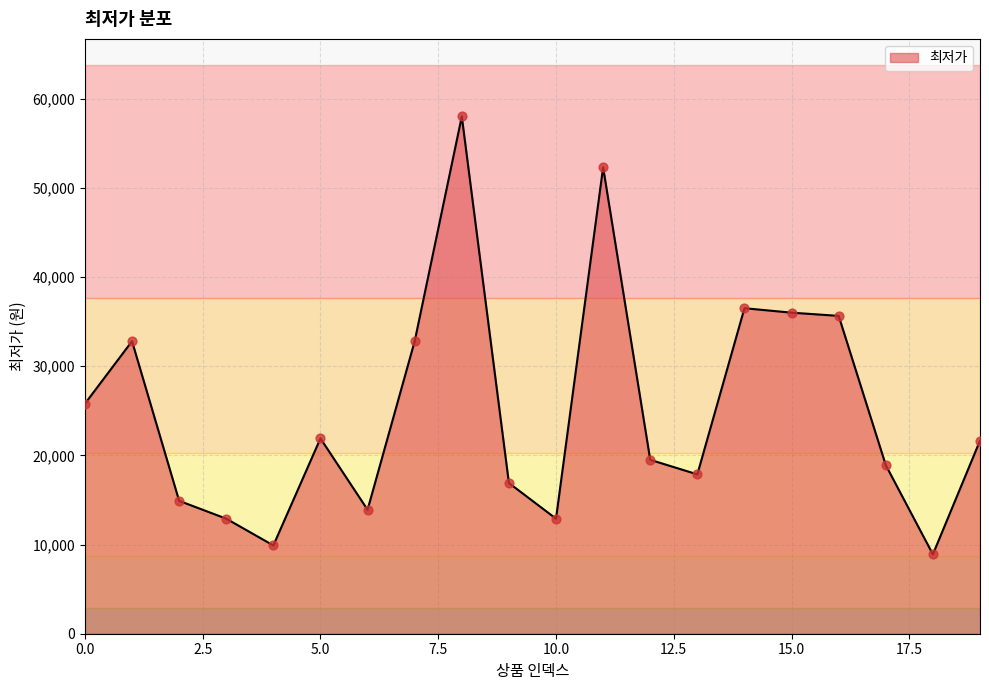

What is the difference between the maximum and minimum values?

49100